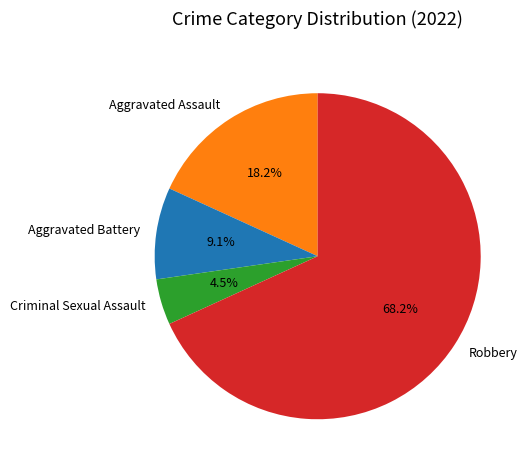

Which slice is the largest?

Robbery